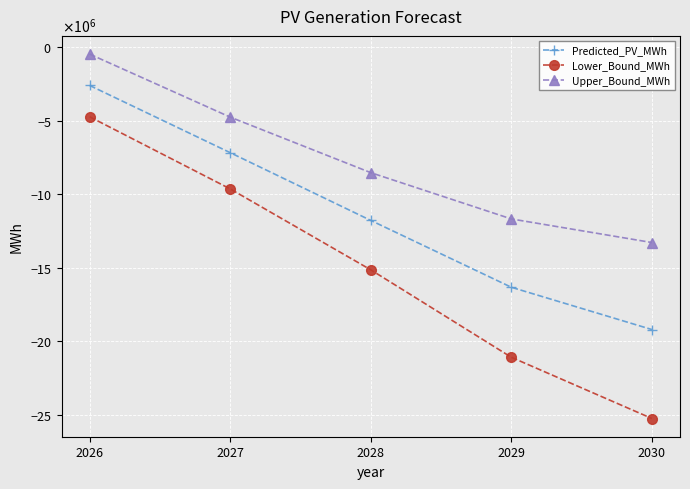

List the series in order of their overall mean, lowest first.

Lower_Bound_MWh, Predicted_PV_MWh, Upper_Bound_MWh